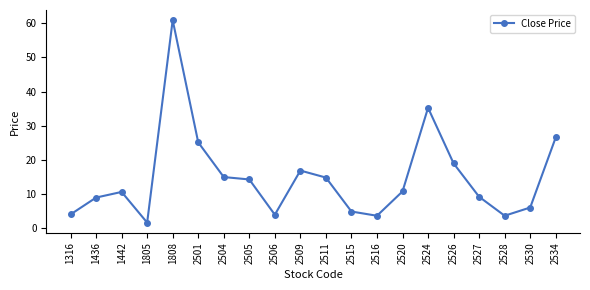

At which category does the data reach its first local peak?

1442